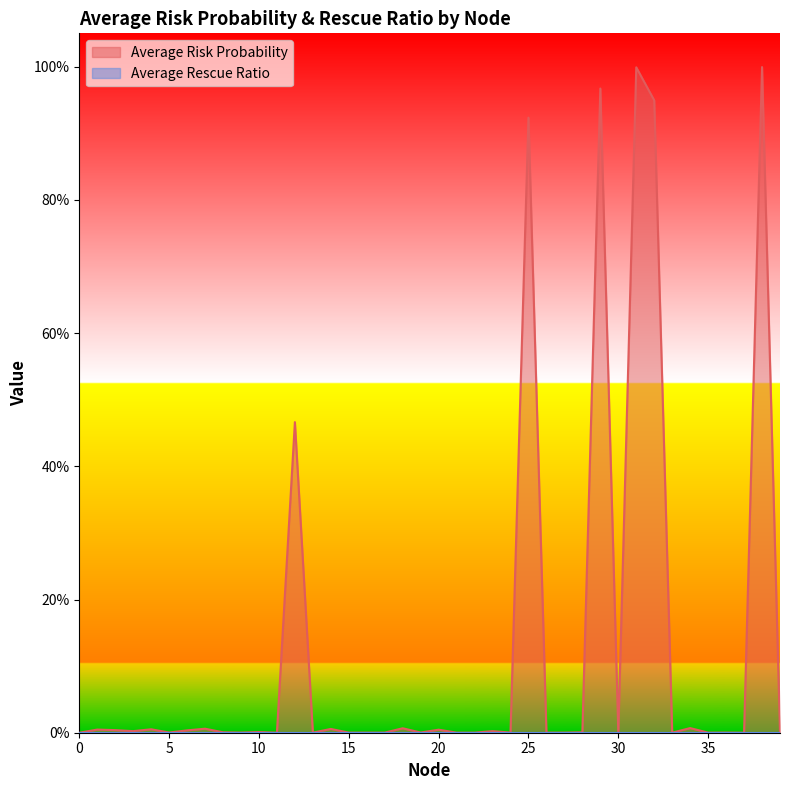

Between 13 and 37, which is larger?

13